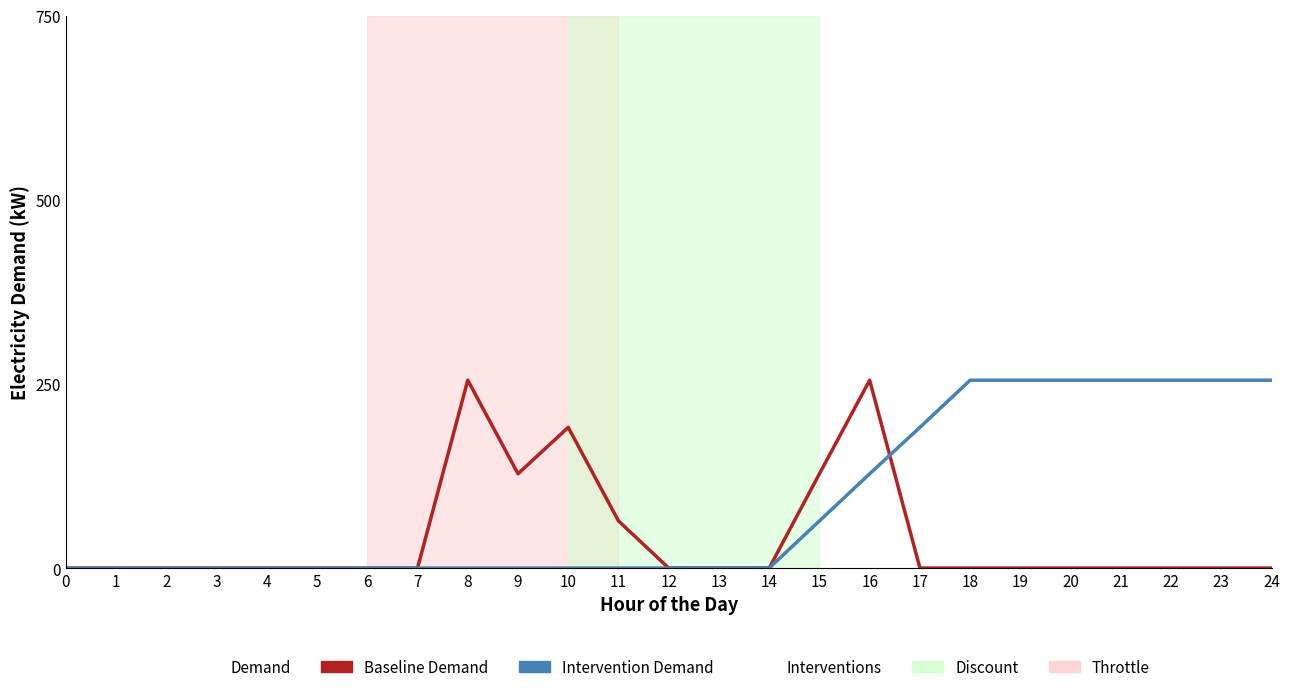

At which category is the sum across all series the highest?

16